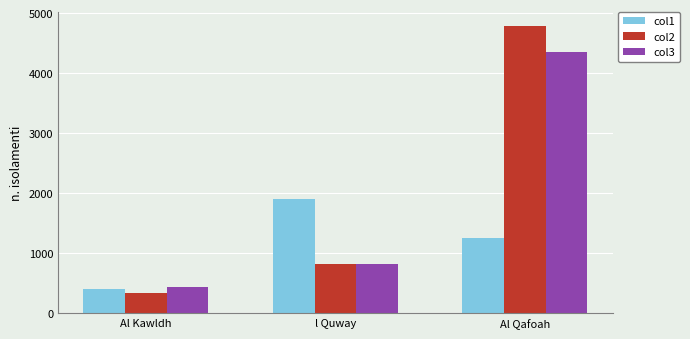

What is the label of the 2nd bar from the left?

l Quway